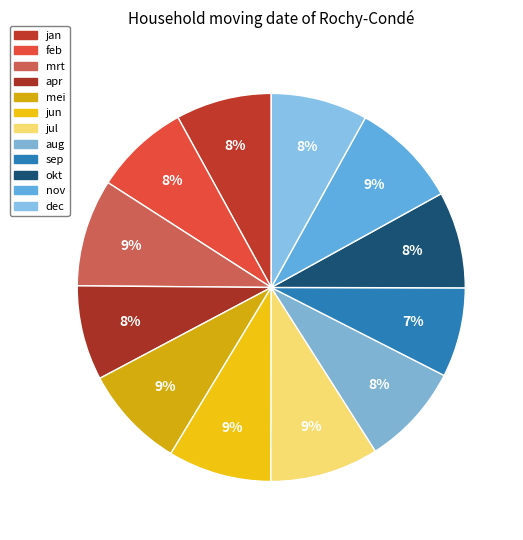

Between jul and okt, which is larger?

jul